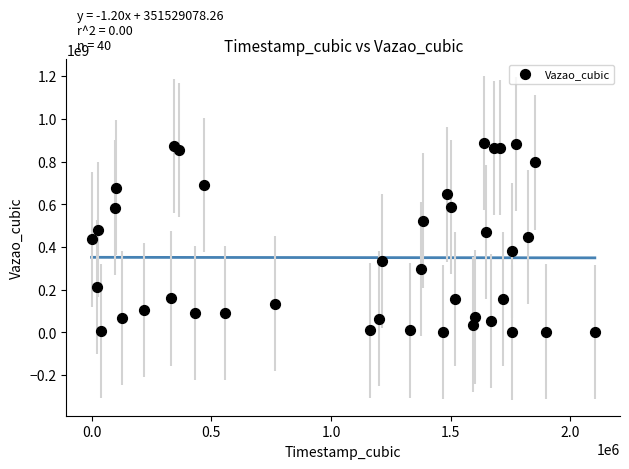

What is the range of Y values (max minus min)?

887728659